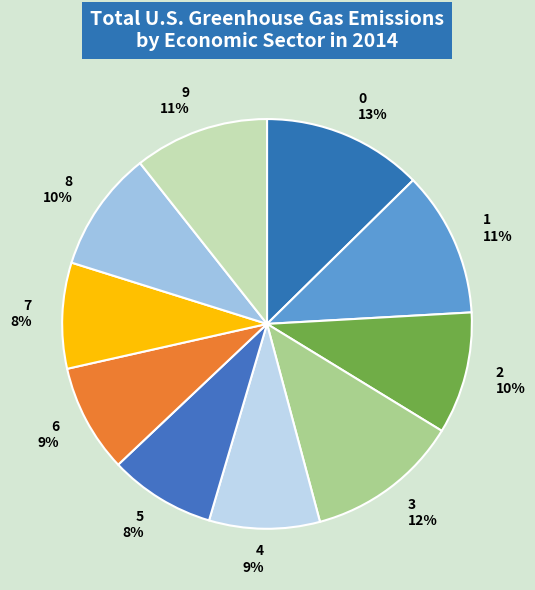

Is there any slice that represents more than half of the pie?

No